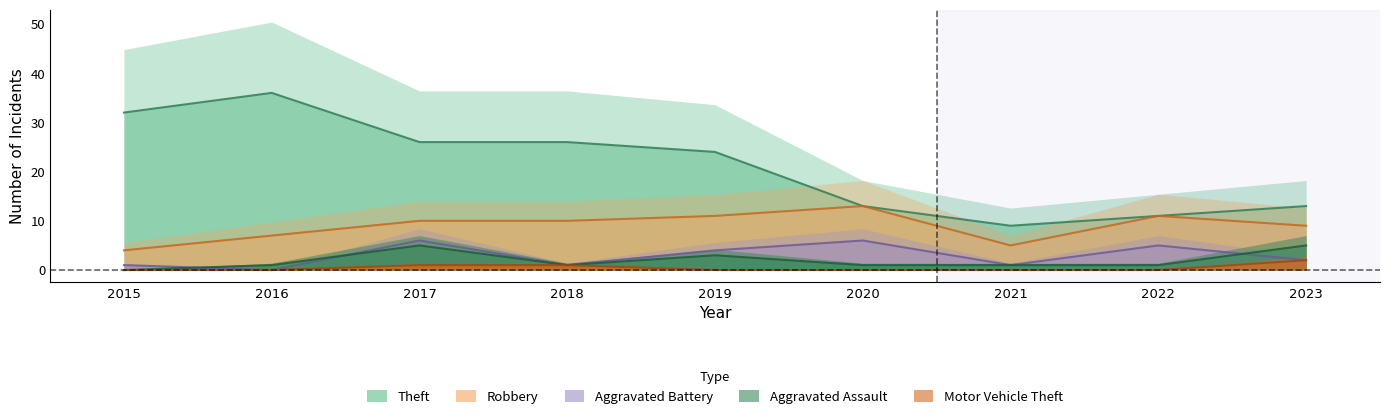

What is the sum of all Motor Vehicle Theft values?

4